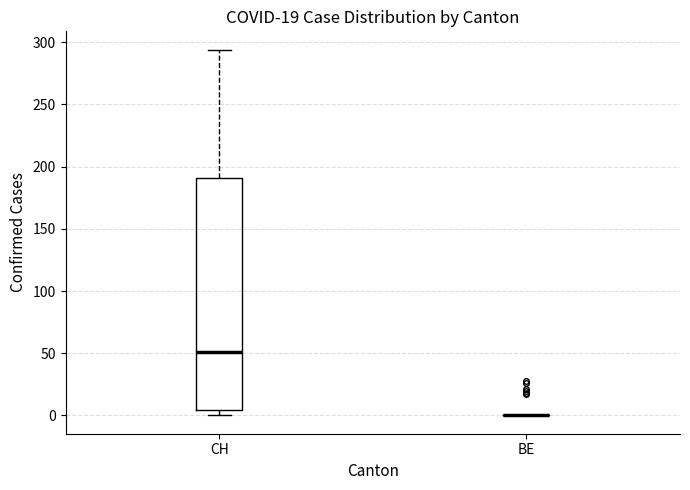

Comparing the boxes themselves (not the whiskers), which one is the tallest?

CH